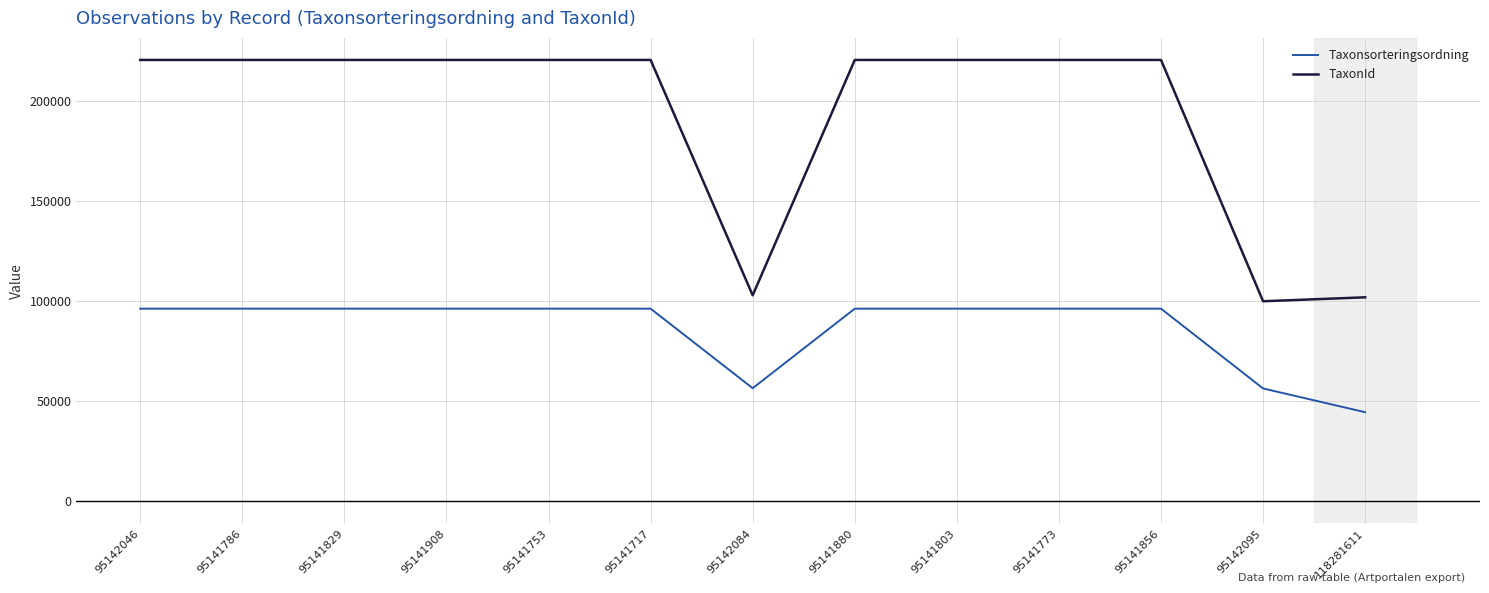

What is the difference between the second highest and minimum values in the Taxonsorteringsordning series?

51807